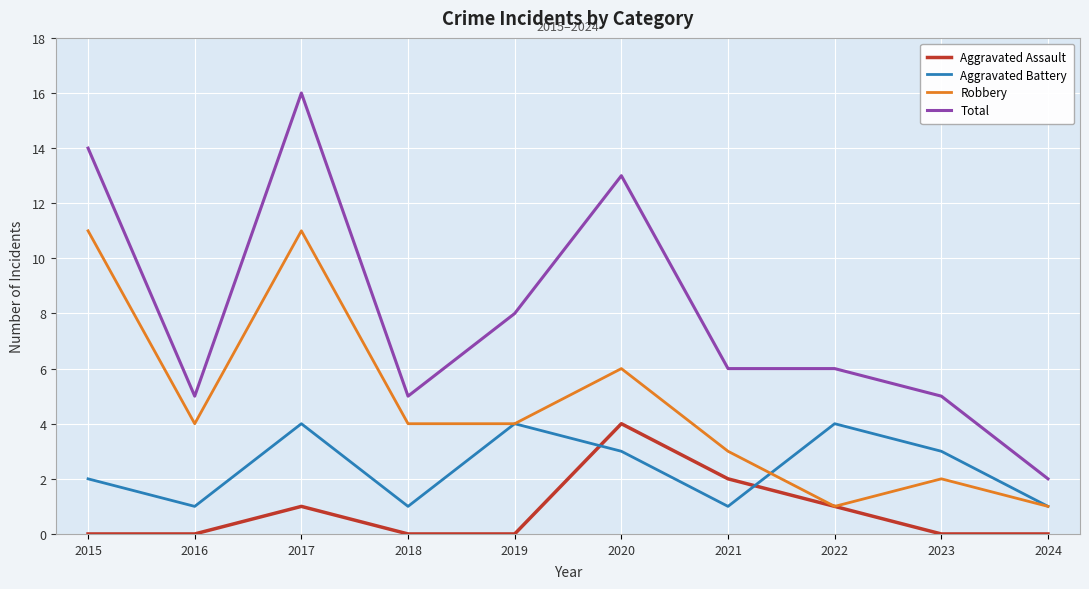

True or false: Aggravated Battery and Total intersect in this chart.

False